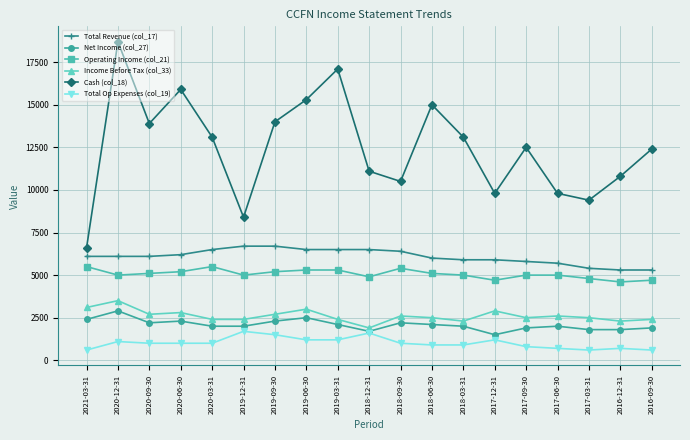

Reading left to right, transcribe all the data shown in this chart.

Total Revenue (col_17): 6100	6100	6100	6200	6500	6700	6700	6500	6500	6500	6400	6000	5900	5900	5800	5700	5400	5300	5300
Net Income (col_27): 2400	2900	2200	2300	2000	2000	2300	2500	2100	1700	2200	2100	2000	1500	1900	2000	1800	1800	1900
Operating Income (col_21): 5500	5000	5100	5200	5500	5000	5200	5300	5300	4900	5400	5100	5000	4700	5000	5000	4800	4600	4700
Income Before Tax (col_33): 3100	3500	2700	2800	2400	2400	2700	3000	2400	1900	2600	2500	2300	2900	2500	2600	2500	2300	2400
Cash (col_18): 6600	18700	13900	15900	13100	8400	14000	15300	17100	11100	10500	15000	13100	9800	12500	9800	9400	10800	12400
Total Op Expenses (col_19): 600	1100	1000	1000	1000	1700	1500	1200	1200	1600	1000	900	900	1200	800	700	600	700	600